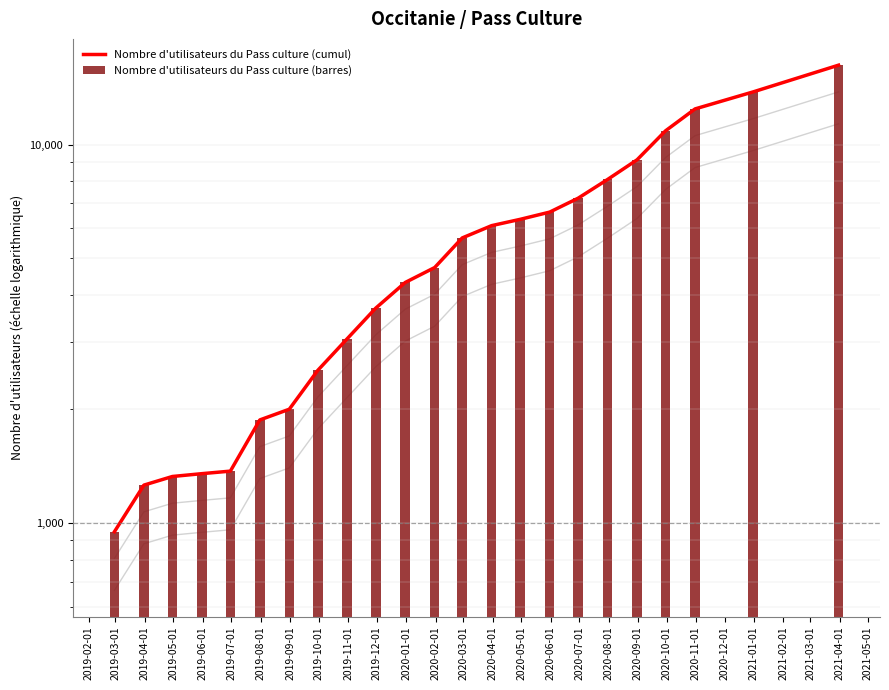

Does the chart contain any negative values?

No